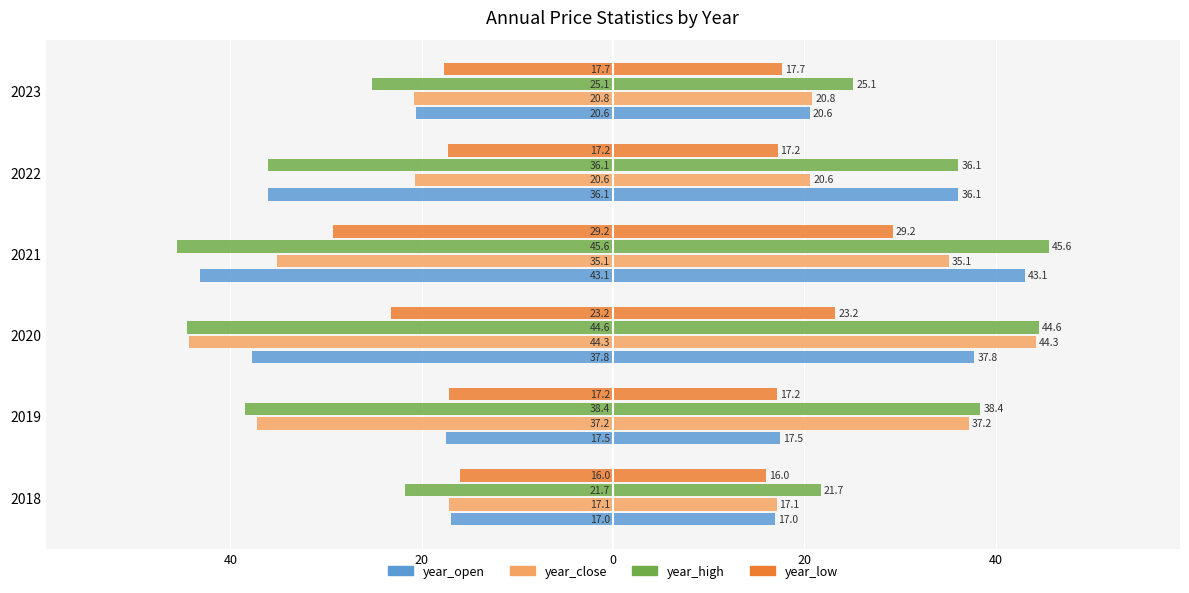

Between 2020 and 2021, which series saw the biggest shift?

year_close